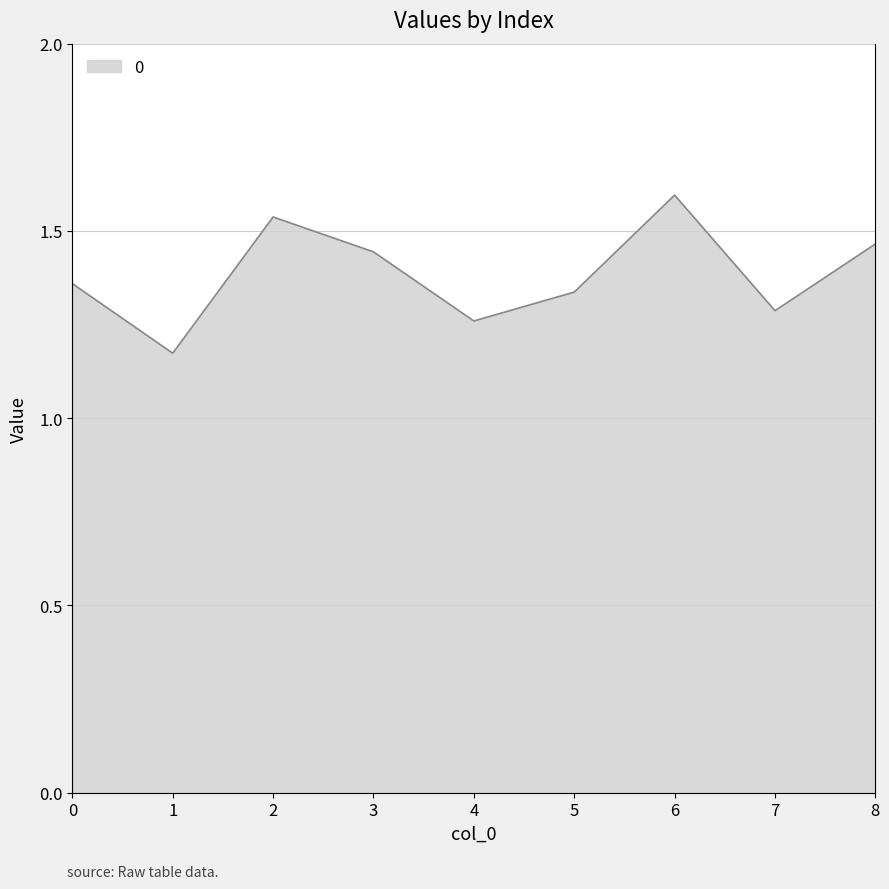

The chart shows a value of 1.3 at 5. True or false?

True